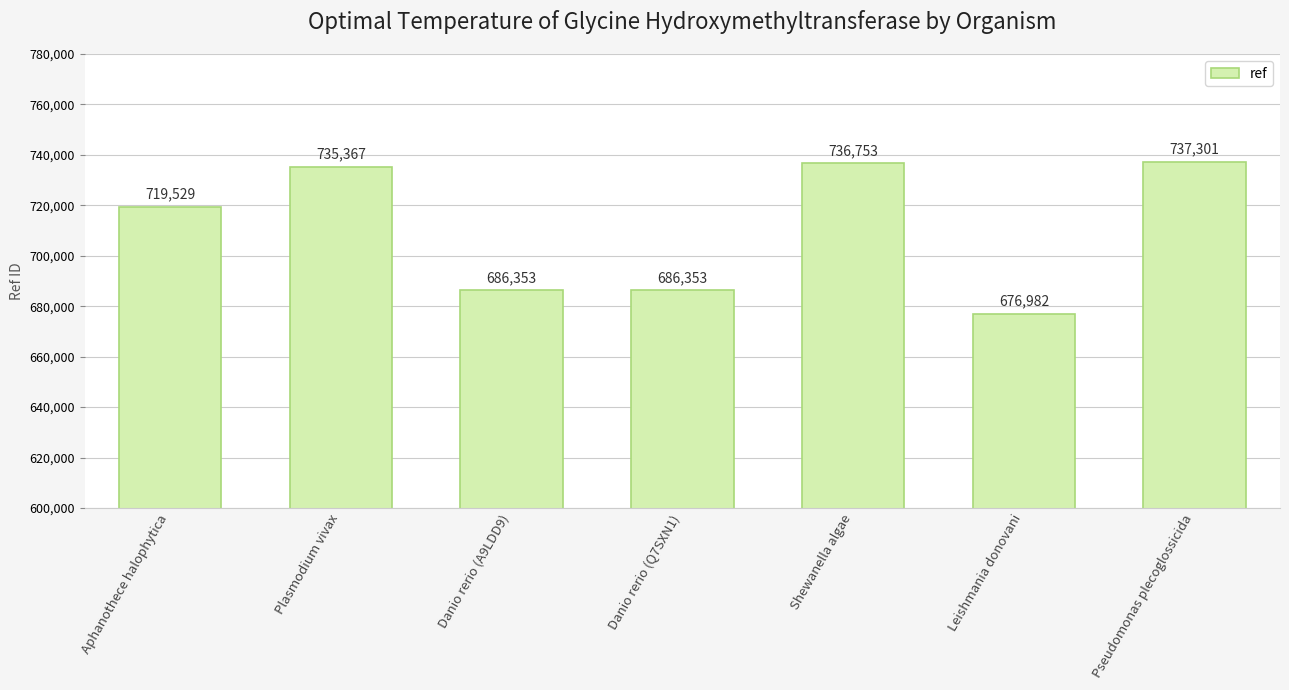

What position from the left is Plasmodium vivax?

2